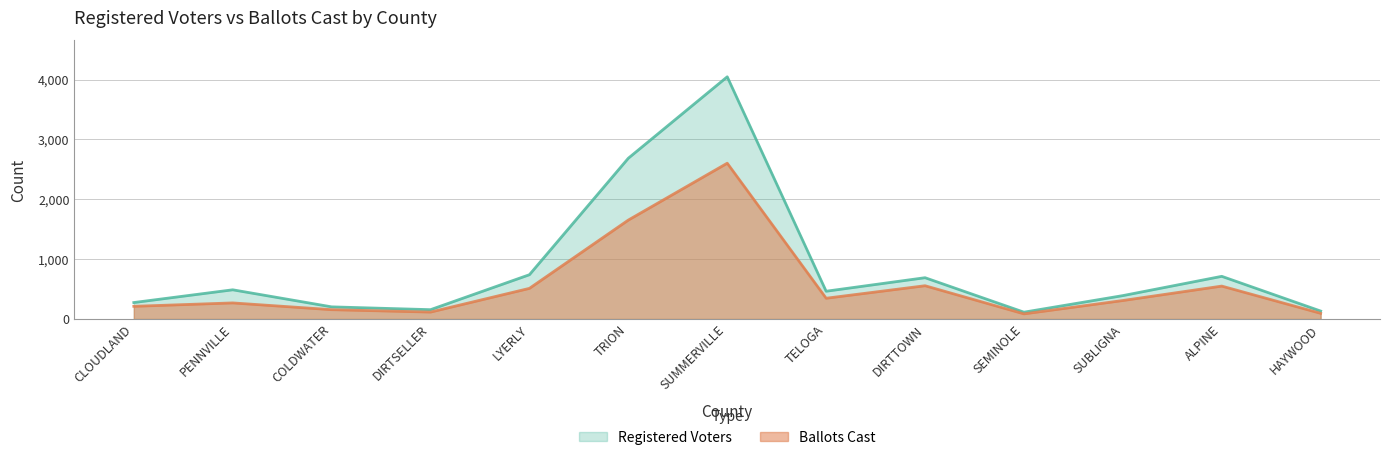

How many data points in Registered Voters are above 464?

6